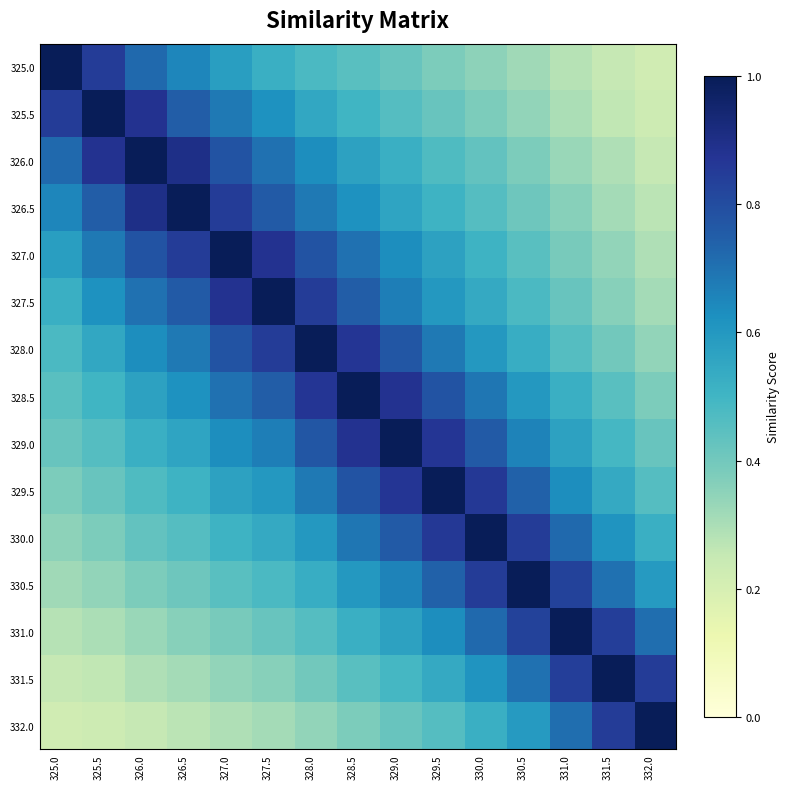

Reading left to right, transcribe all the data shown in this chart.

325.0: 325.0=1.0	325.5=0.8	326.0=0.7	326.5=0.7	327.0=0.6	327.5=0.5	328.0=0.5	328.5=0.5	329.0=0.4	329.5=0.4	330.0=0.3	330.5=0.3	331.0=0.3	331.5=0.2	332.0=0.2
325.5: 325.0=0.8	325.5=1.0	326.0=0.9	326.5=0.8	327.0=0.7	327.5=0.6	328.0=0.6	328.5=0.5	329.0=0.5	329.5=0.4	330.0=0.4	330.5=0.3	331.0=0.3	331.5=0.3	332.0=0.2
326.0: 325.0=0.7	325.5=0.9	326.0=1.0	326.5=0.9	327.0=0.8	327.5=0.7	328.0=0.6	328.5=0.6	329.0=0.5	329.5=0.5	330.0=0.4	330.5=0.4	331.0=0.3	331.5=0.3	332.0=0.2
326.5: 325.0=0.7	325.5=0.8	326.0=0.9	326.5=1.0	327.0=0.8	327.5=0.8	328.0=0.7	328.5=0.6	329.0=0.6	329.5=0.5	330.0=0.5	330.5=0.4	331.0=0.4	331.5=0.3	332.0=0.3
327.0: 325.0=0.6	325.5=0.7	326.0=0.8	326.5=0.8	327.0=1.0	327.5=0.9	328.0=0.8	328.5=0.7	329.0=0.6	329.5=0.6	330.0=0.5	330.5=0.5	331.0=0.4	331.5=0.3	332.0=0.3
327.5: 325.0=0.5	325.5=0.6	326.0=0.7	326.5=0.8	327.0=0.9	327.5=1.0	328.0=0.8	328.5=0.8	329.0=0.7	329.5=0.6	330.0=0.5	330.5=0.5	331.0=0.4	331.5=0.4	332.0=0.3
328.0: 325.0=0.5	325.5=0.6	326.0=0.6	326.5=0.7	327.0=0.8	327.5=0.8	328.0=1.0	328.5=0.9	329.0=0.8	329.5=0.7	330.0=0.6	330.5=0.5	331.0=0.5	331.5=0.4	332.0=0.3
328.5: 325.0=0.5	325.5=0.5	326.0=0.6	326.5=0.6	327.0=0.7	327.5=0.8	328.0=0.9	328.5=1.0	329.0=0.9	329.5=0.8	330.0=0.7	330.5=0.6	331.0=0.5	331.5=0.5	332.0=0.4
329.0: 325.0=0.4	325.5=0.5	326.0=0.5	326.5=0.6	327.0=0.6	327.5=0.7	328.0=0.8	328.5=0.9	329.0=1.0	329.5=0.9	330.0=0.8	330.5=0.7	331.0=0.6	331.5=0.5	332.0=0.4
329.5: 325.0=0.4	325.5=0.4	326.0=0.5	326.5=0.5	327.0=0.6	327.5=0.6	328.0=0.7	328.5=0.8	329.0=0.9	329.5=1.0	330.0=0.9	330.5=0.7	331.0=0.6	331.5=0.5	332.0=0.5
330.0: 325.0=0.3	325.5=0.4	326.0=0.4	326.5=0.5	327.0=0.5	327.5=0.5	328.0=0.6	328.5=0.7	329.0=0.8	329.5=0.9	330.0=1.0	330.5=0.8	331.0=0.7	331.5=0.6	332.0=0.5
330.5: 325.0=0.3	325.5=0.3	326.0=0.4	326.5=0.4	327.0=0.5	327.5=0.5	328.0=0.5	328.5=0.6	329.0=0.7	329.5=0.7	330.0=0.8	330.5=1.0	331.0=0.8	331.5=0.7	332.0=0.6
331.0: 325.0=0.3	325.5=0.3	326.0=0.3	326.5=0.4	327.0=0.4	327.5=0.4	328.0=0.5	328.5=0.5	329.0=0.6	329.5=0.6	330.0=0.7	330.5=0.8	331.0=1.0	331.5=0.8	332.0=0.7
331.5: 325.0=0.2	325.5=0.3	326.0=0.3	326.5=0.3	327.0=0.3	327.5=0.4	328.0=0.4	328.5=0.5	329.0=0.5	329.5=0.5	330.0=0.6	330.5=0.7	331.0=0.8	331.5=1.0	332.0=0.8
332.0: 325.0=0.2	325.5=0.2	326.0=0.2	326.5=0.3	327.0=0.3	327.5=0.3	328.0=0.3	328.5=0.4	329.0=0.4	329.5=0.5	330.0=0.5	330.5=0.6	331.0=0.7	331.5=0.8	332.0=1.0